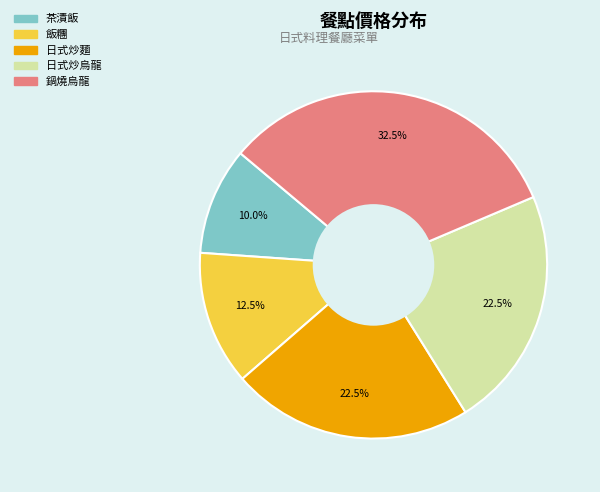

Is it true that 日式炒烏龍 is 33% of the pie?

False